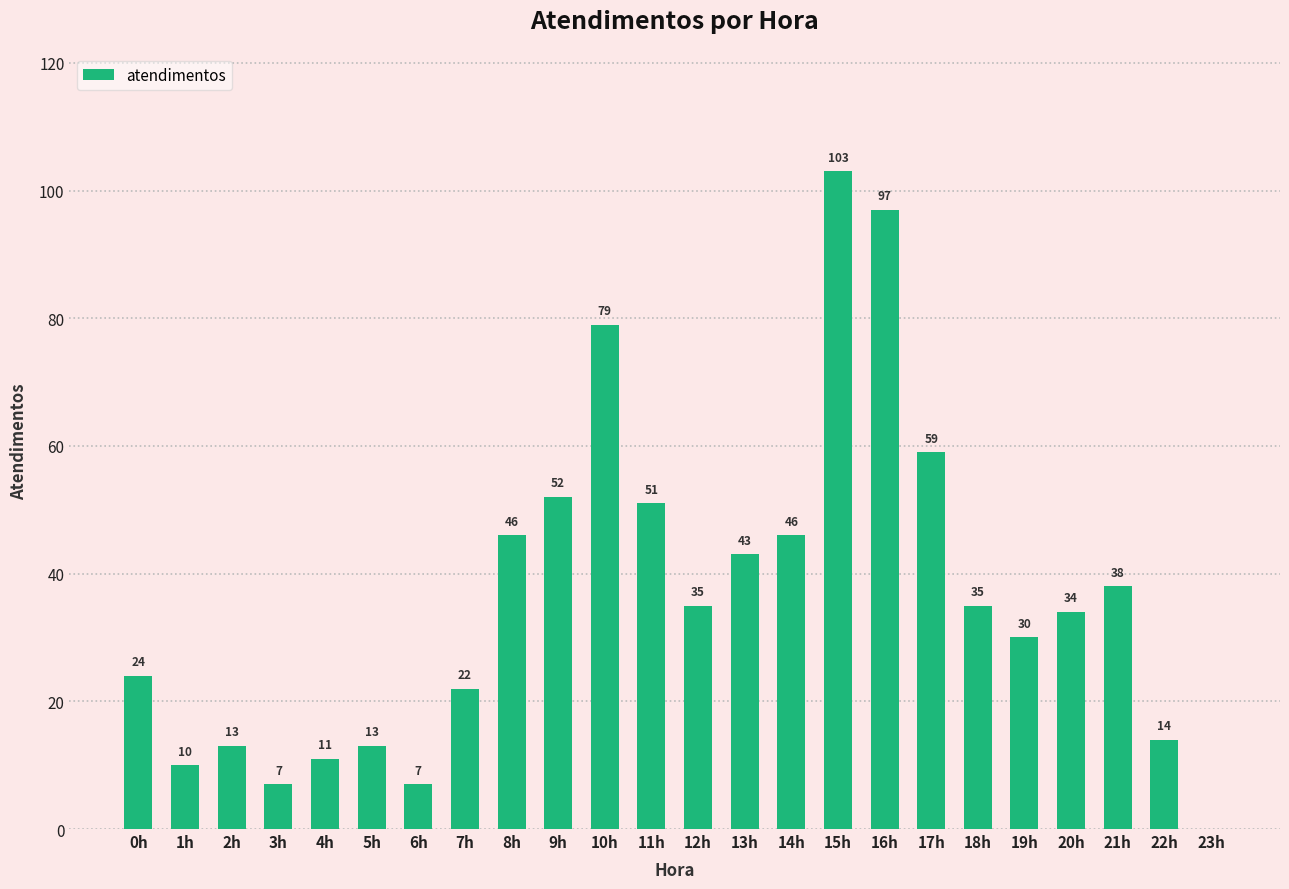

What is the approximate value at 8h, to the nearest 10?

50